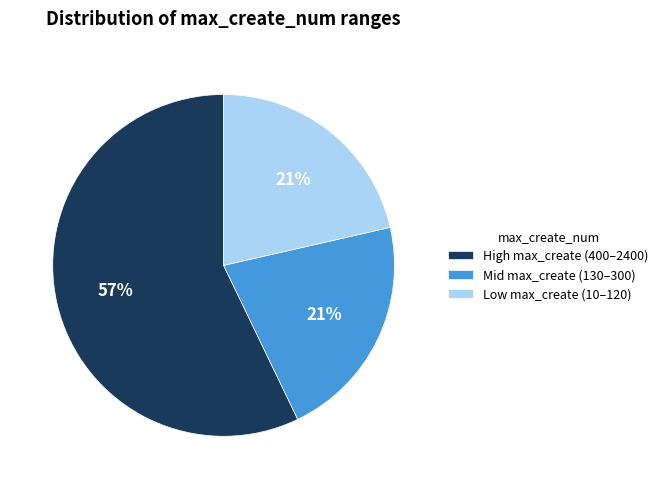

How many segments does this pie chart have?

3